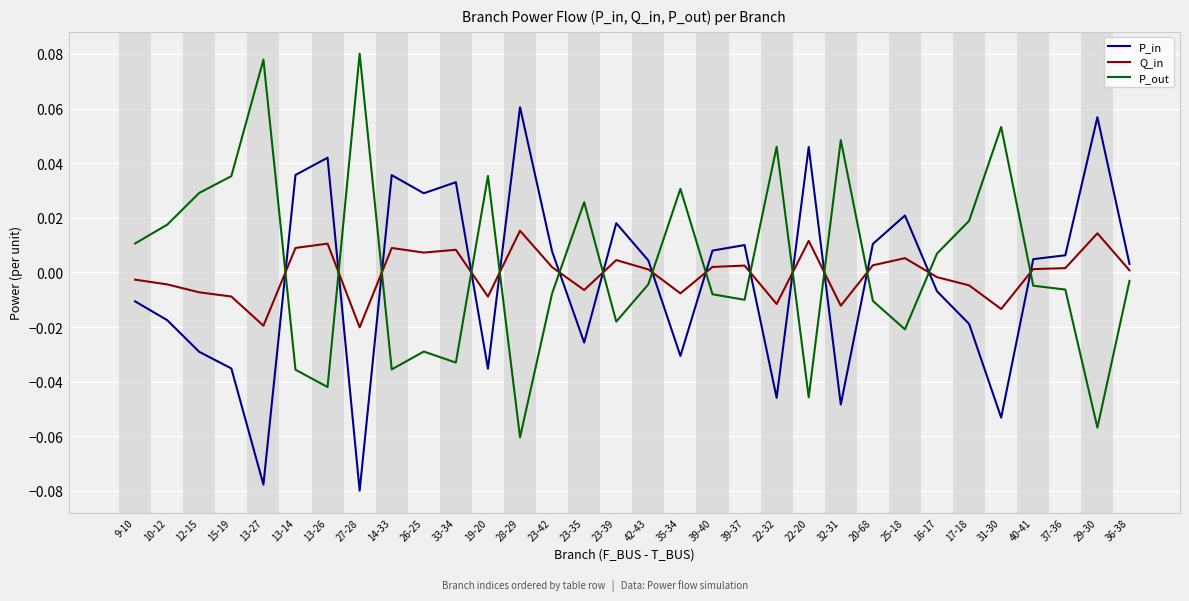

At which category does Q_in reach its first local valley?

13-27